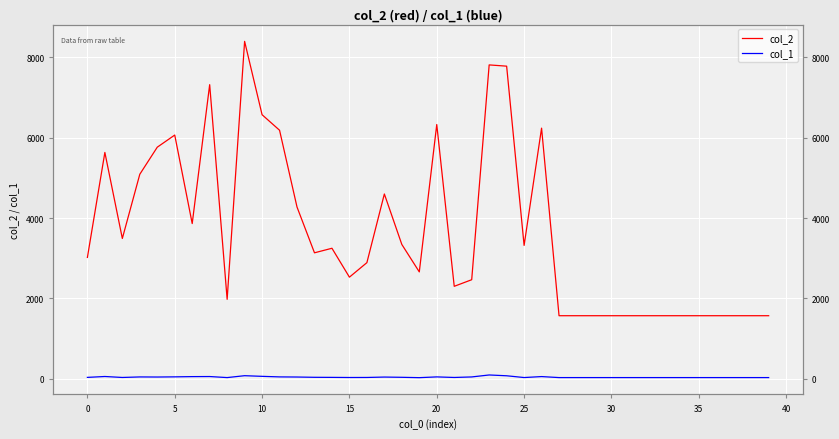

True or false: col_1 has a value of 40 at 39.

False